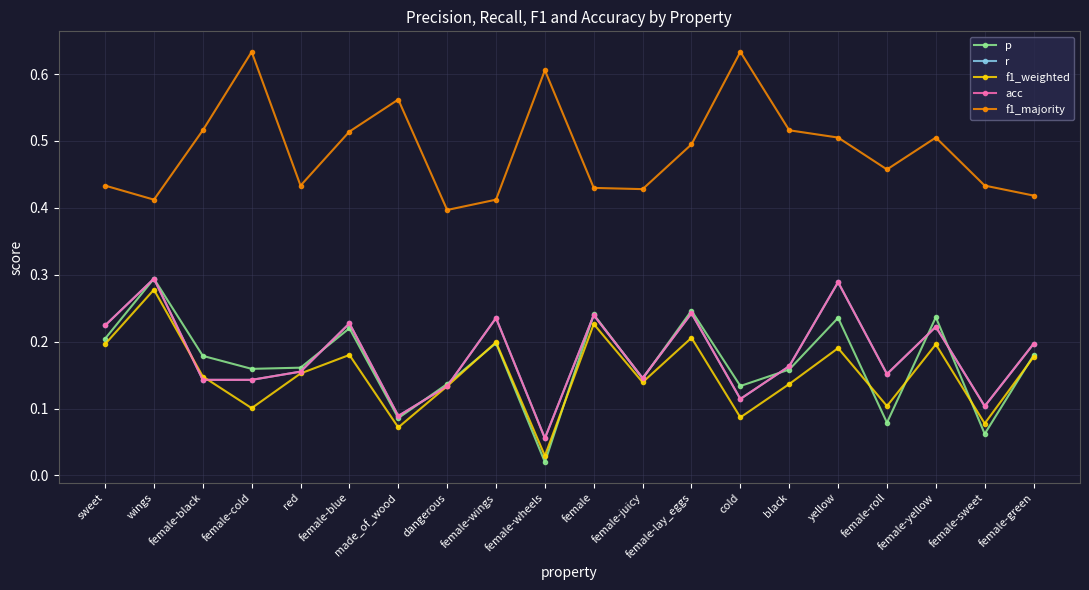

True or false: r and acc cross at least once.

False